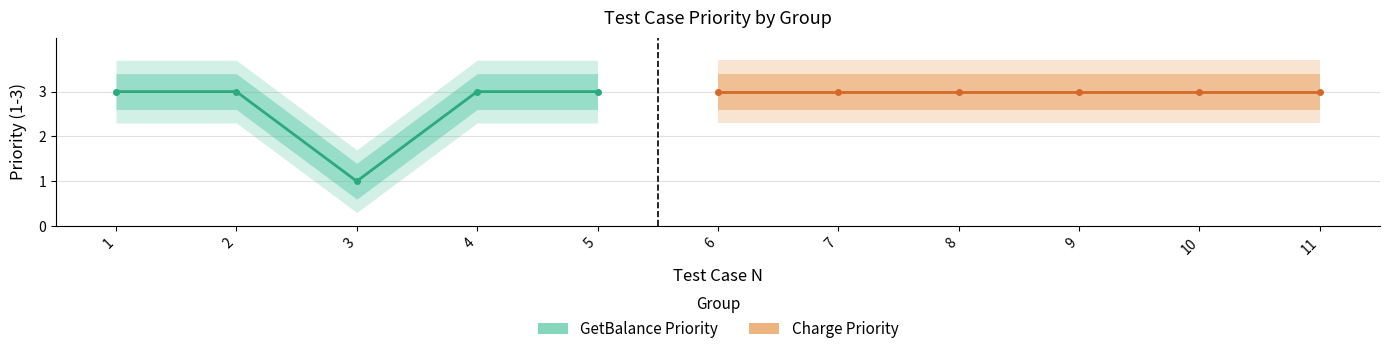

Does the chart have visible grid lines?

Yes